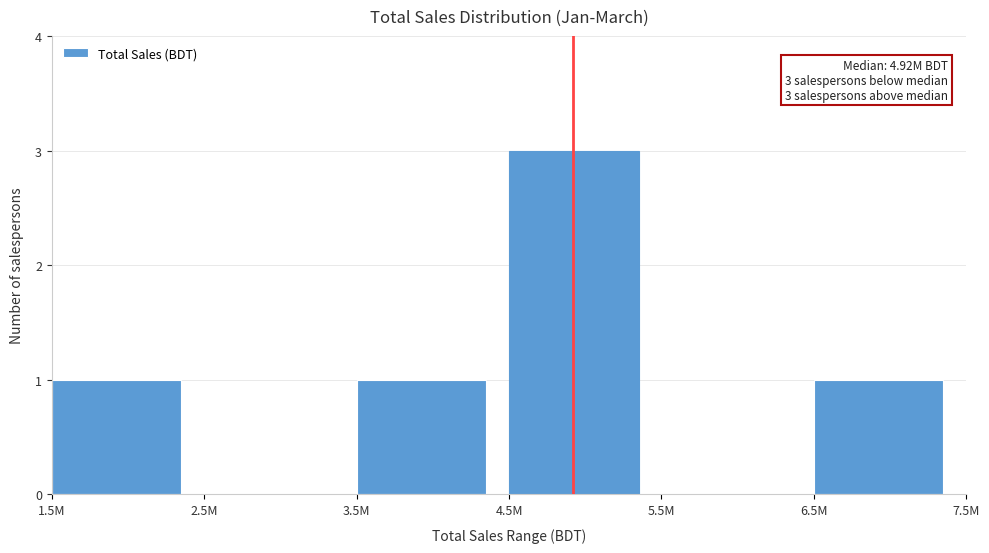

Reading right to left, list all the values displayed in this chart.

6.5M=1	5.5M=0	4.5M=3	3.5M=1	2.5M=0	1.5M=1